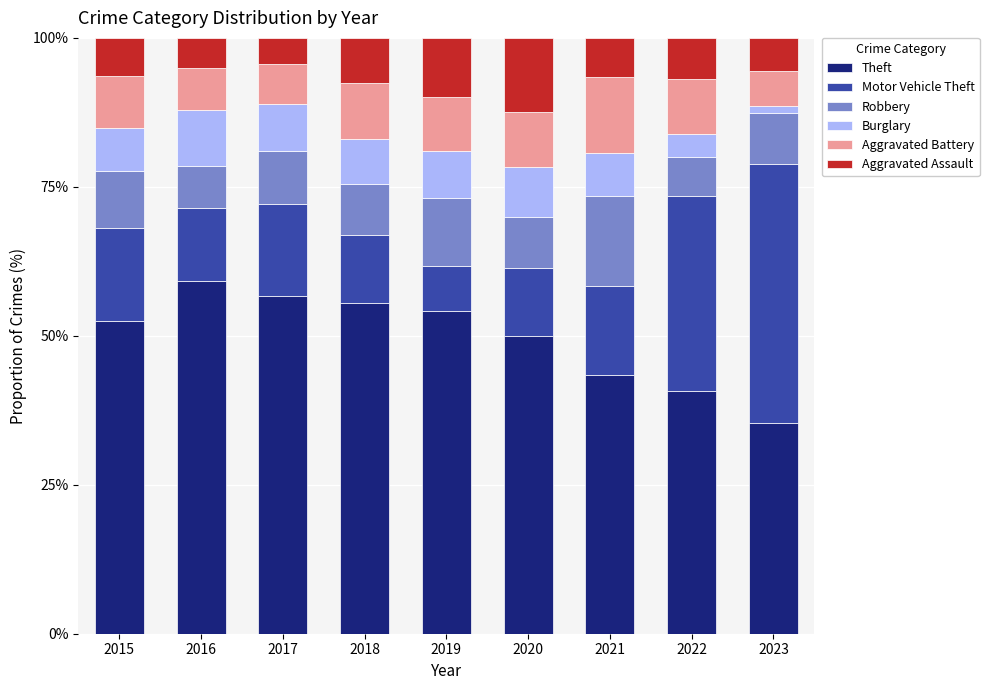

The value of Theft at 2023 is 23.4. True or false?

False